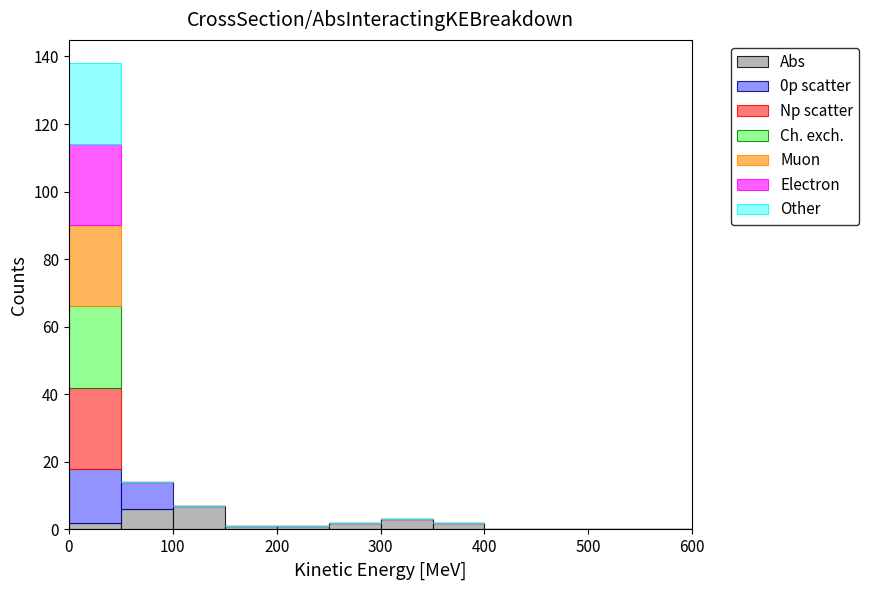

Reading left to right, list every stacked bar in this chart as the range it spans on the x-axis followed by its total height. The values are not printed on the chart, so give them approximately, as read against the axis.

0 to 50: 138
50 to 100: 14
100 to 150: 8
150 to 200: under 2
200 to 250: under 2
250 to 300: 2
300 to 350: 4
350 to 400: 2
400 to 450: 0
450 to 500: 0
500 to 550: 0
550 to 600: 0